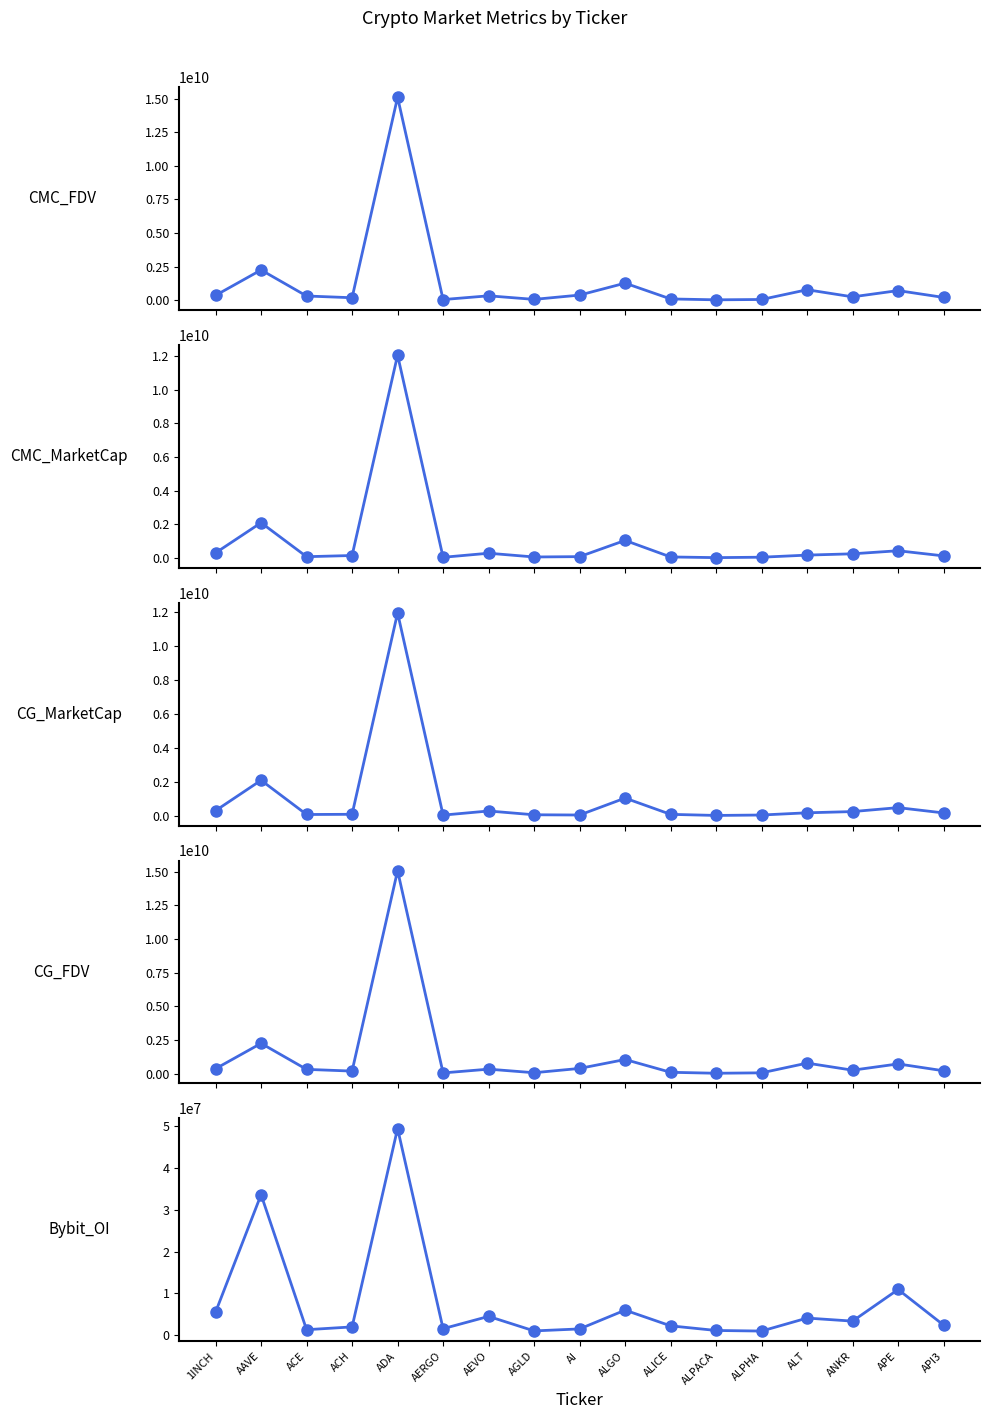

What is the value of the CMC_MarketCap point at the 1st from the left?

306256187.7